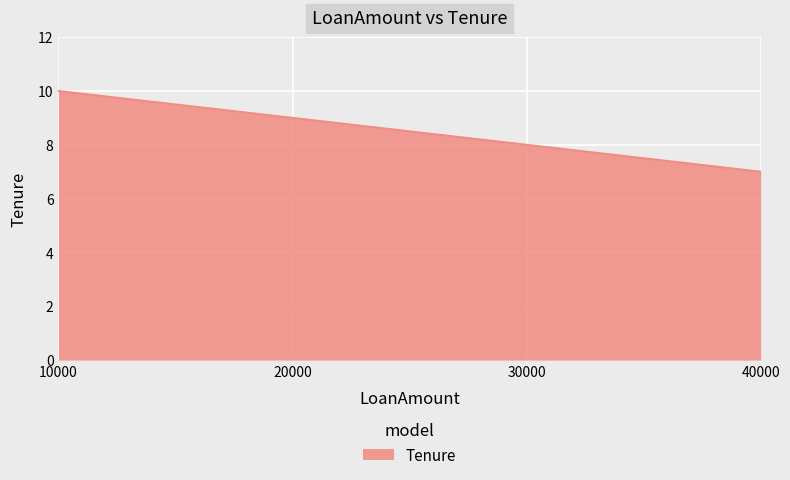

What is the smallest value displayed?

7